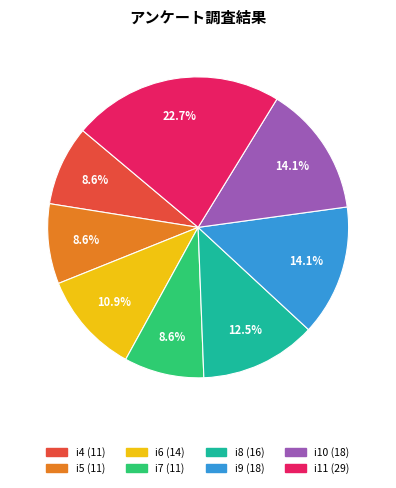

What is the largest slice in the pie chart?

i11